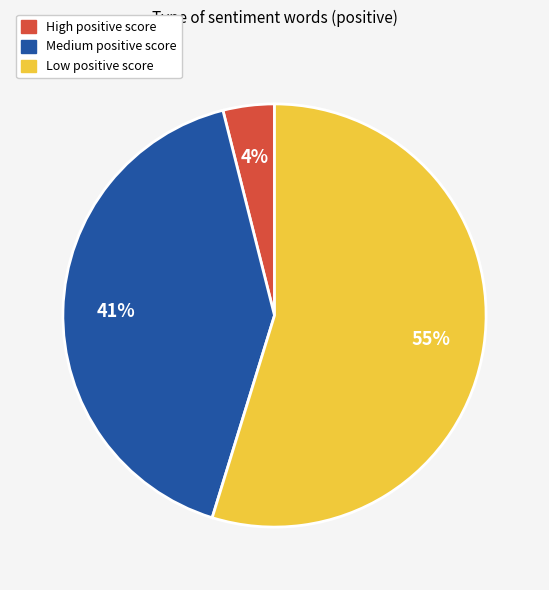

Does any single category account for the majority?

Yes